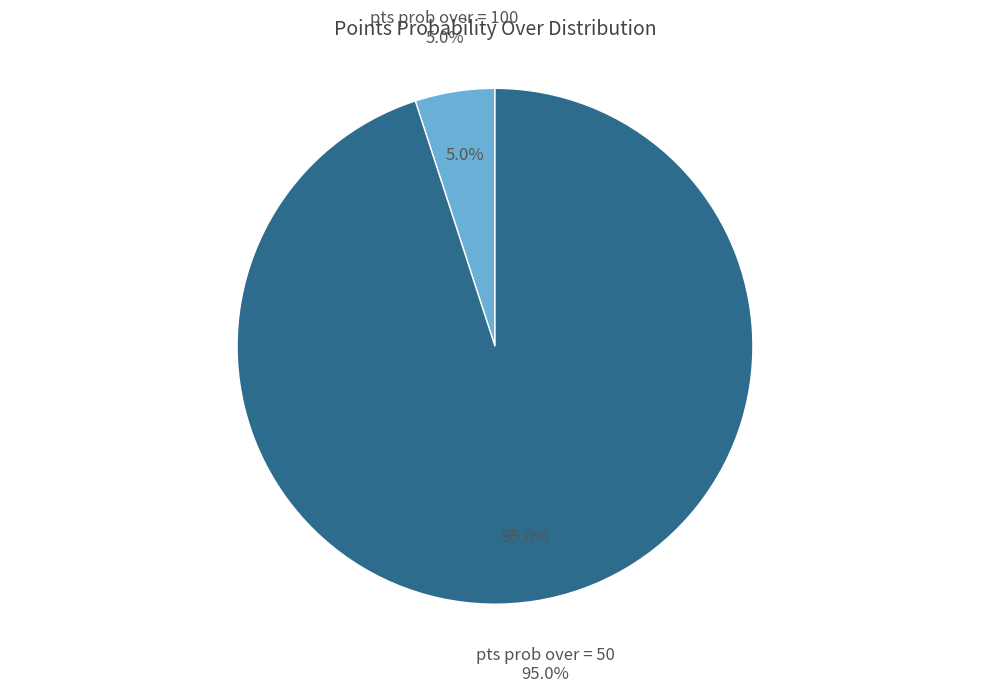

Count the number of slices in the pie.

2